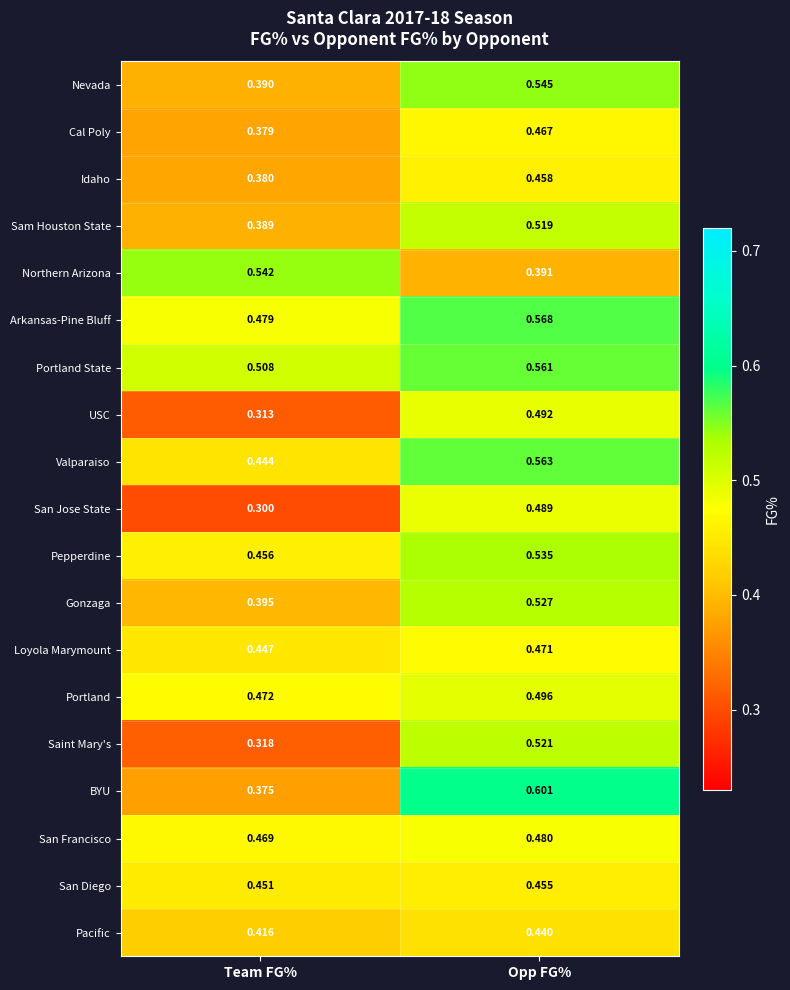

Rank the series by their maximum value, from highest to lowest.

BYU, Arkansas-Pine Bluff, Valparaiso, Portland State, Nevada, Northern Arizona, Pepperdine, Gonzaga, Saint Mary's, Sam Houston State, Portland, USC, San Jose State, San Francisco, Loyola Marymount, Cal Poly, Idaho, San Diego, Pacific